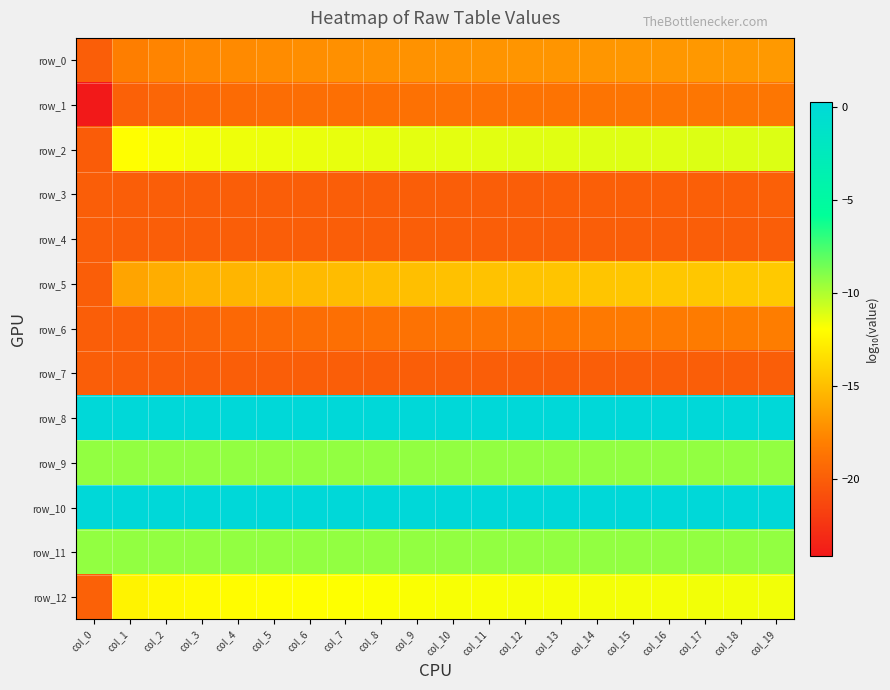

What is the difference between the second highest and minimum values in the row_3 series?

0.1